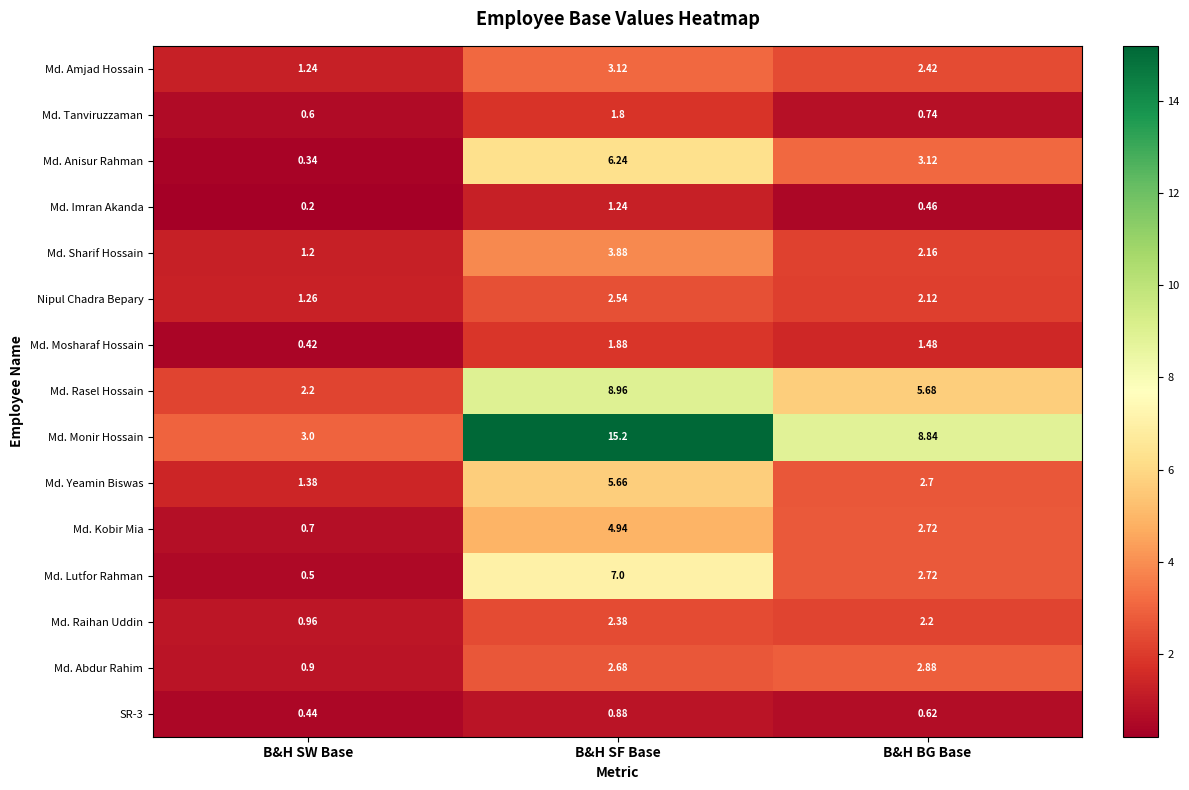

At which category does the chart reach its minimum across all series?

B&H SW Base